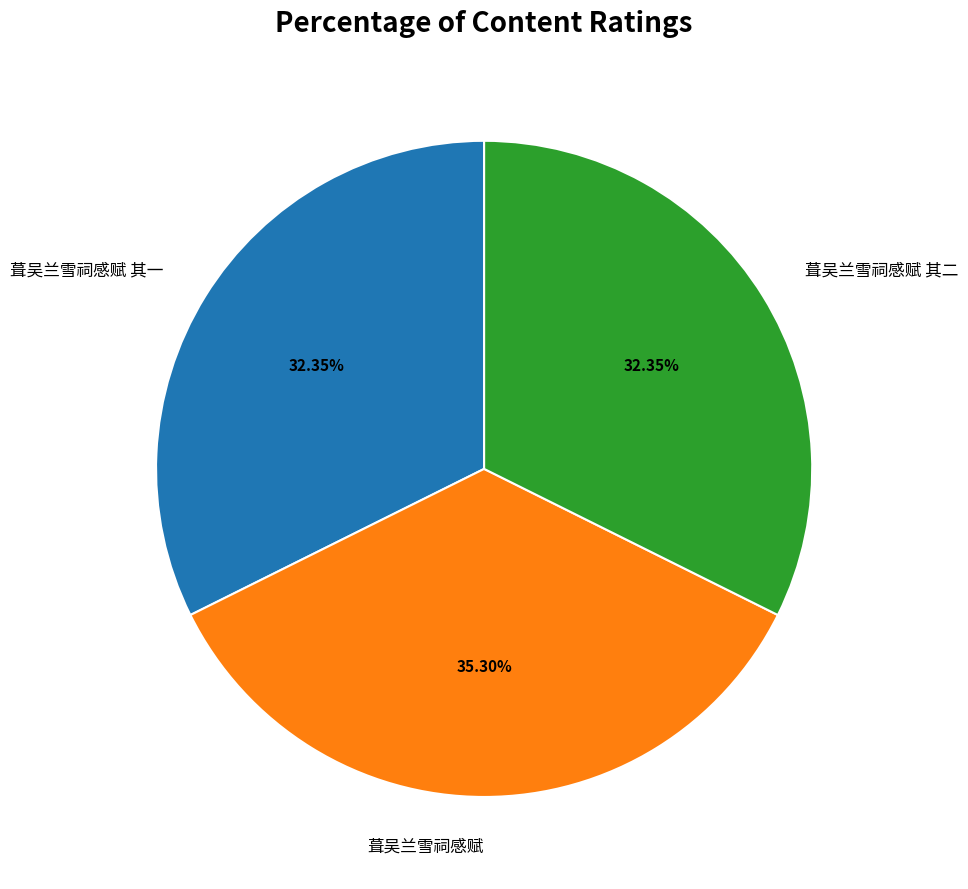

How many slices are in this pie chart?

3